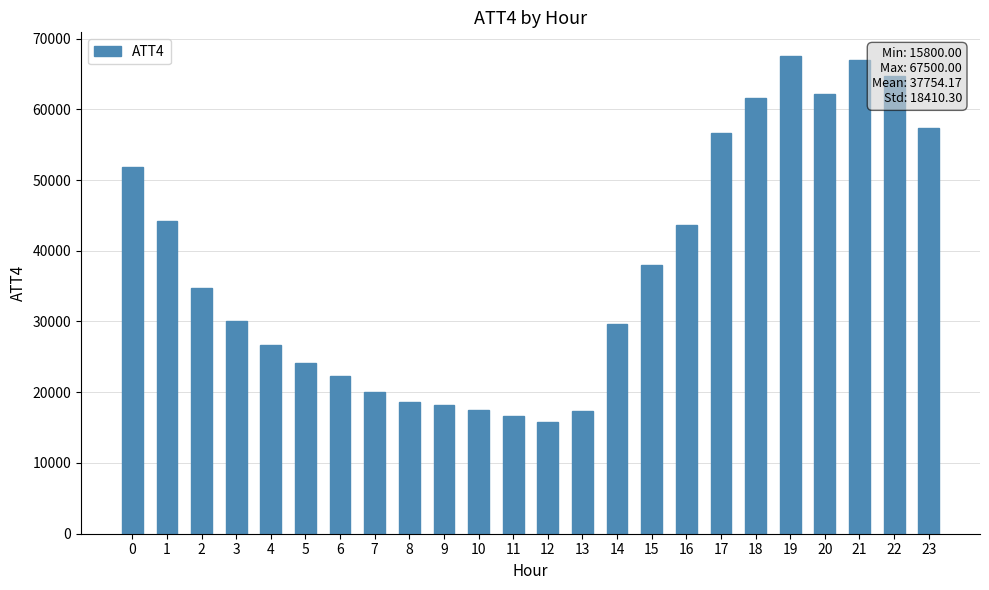

How many series are shown in this chart?

1